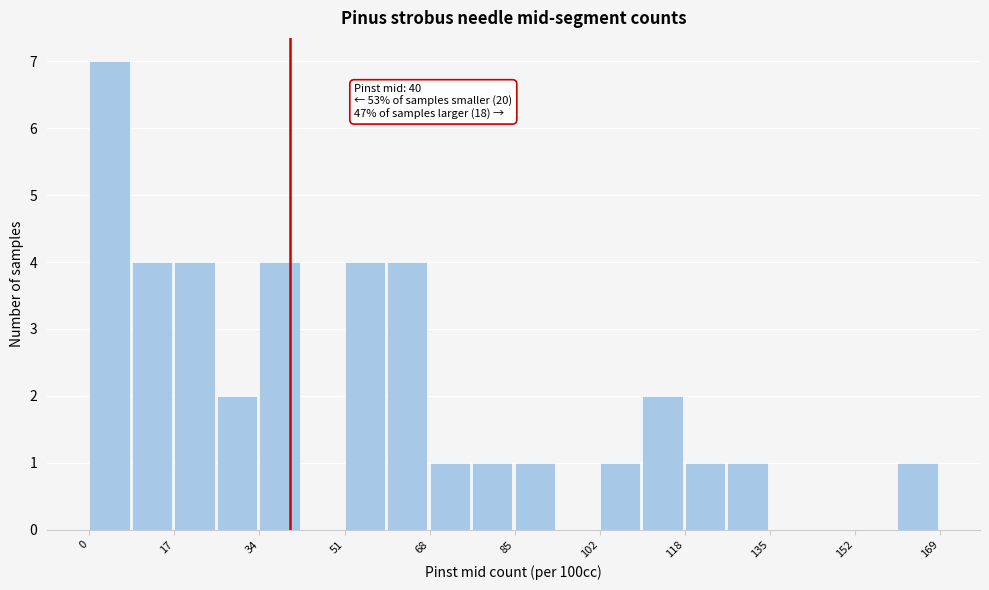

Which range on the x-axis has the tallest bar?

0 to 8